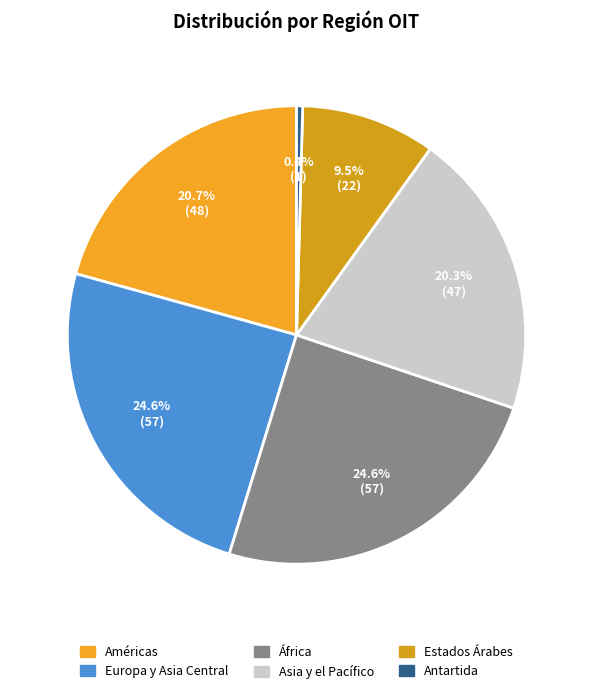

How many slices are in this pie chart?

6